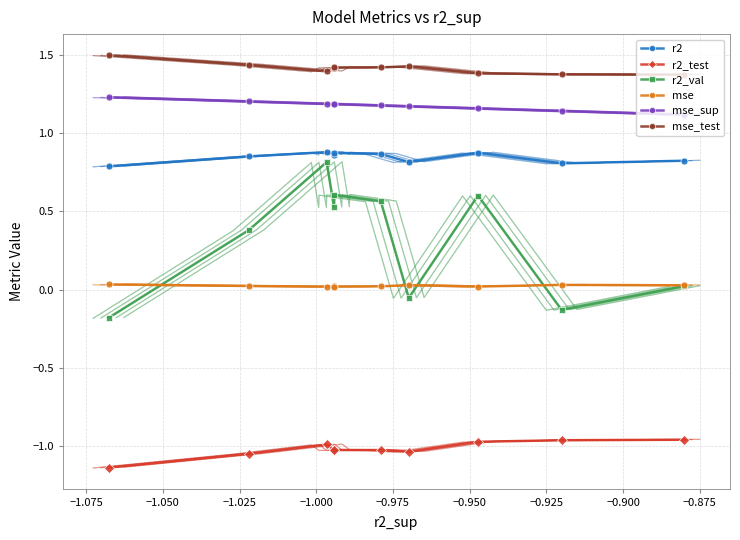

The value of mse at −0.925 is 0.0. True or false?

False